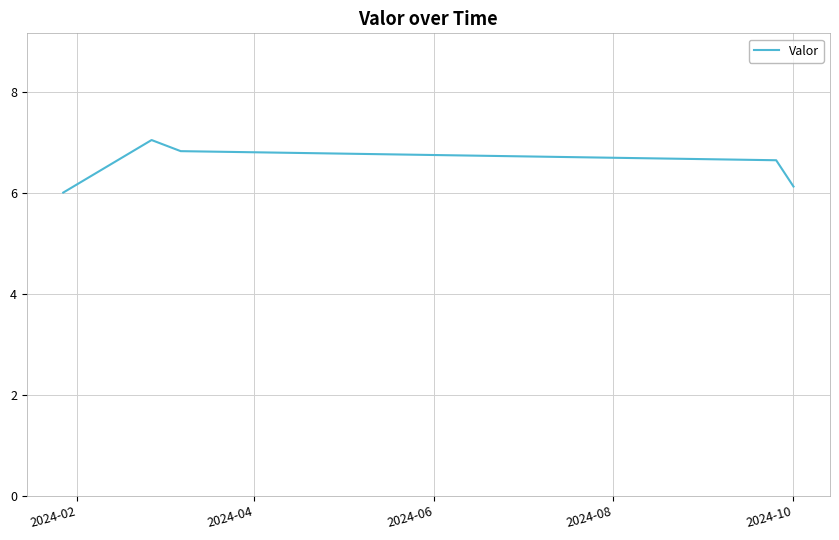

What is the greatest value displayed?

7.0